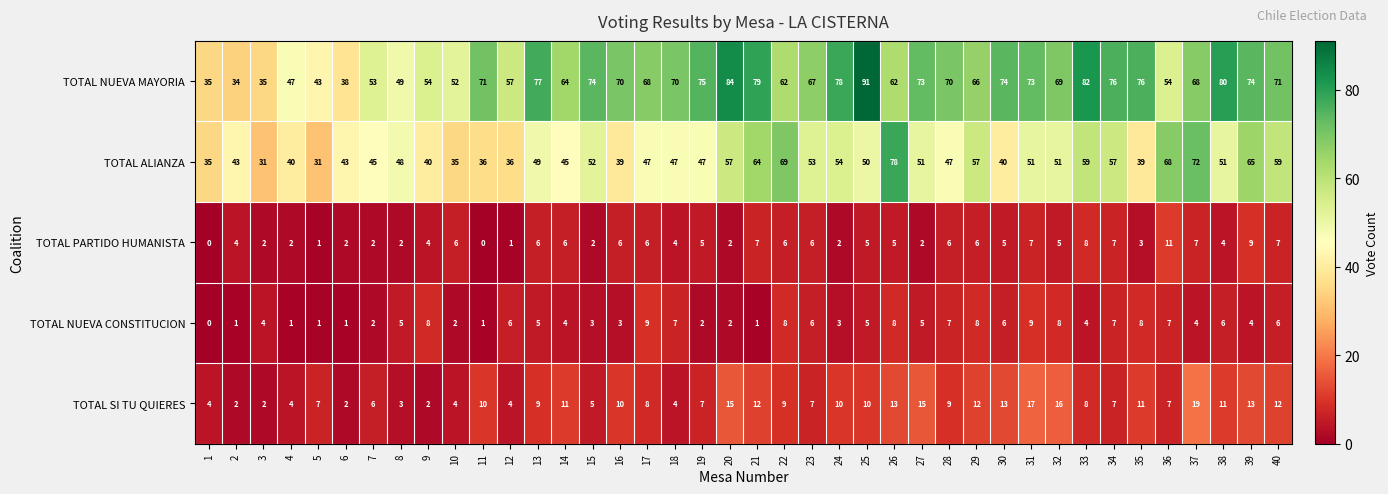

Read the TOTAL SI TU QUIERES value at 32, to the nearest 10.

20